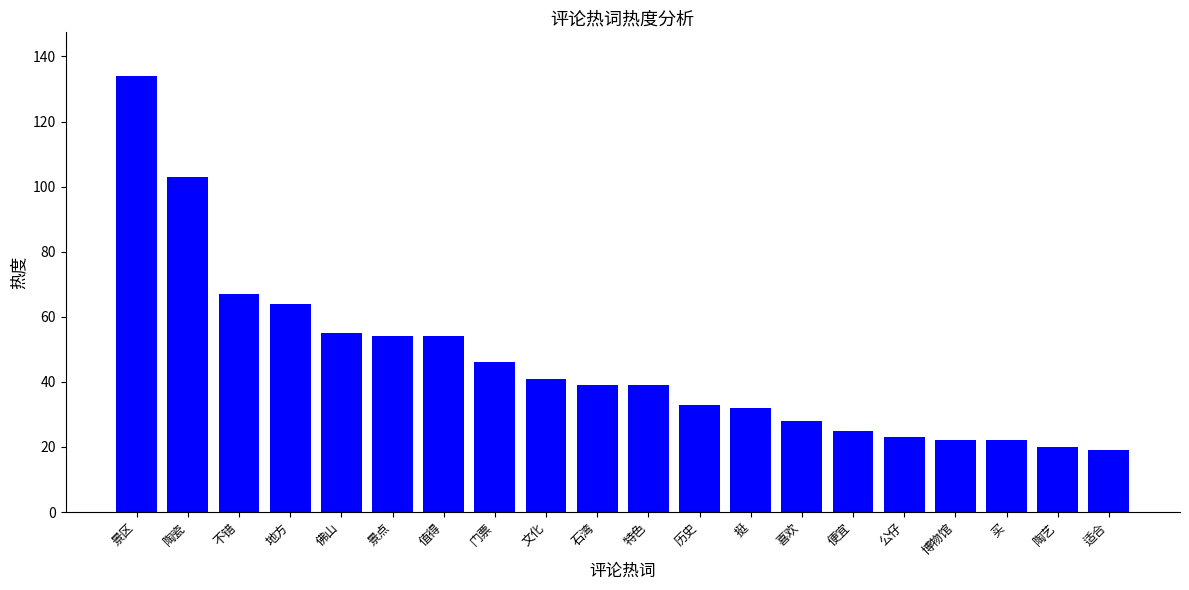

What is the ratio of the value at 买 to the value at 公仔?

1.0